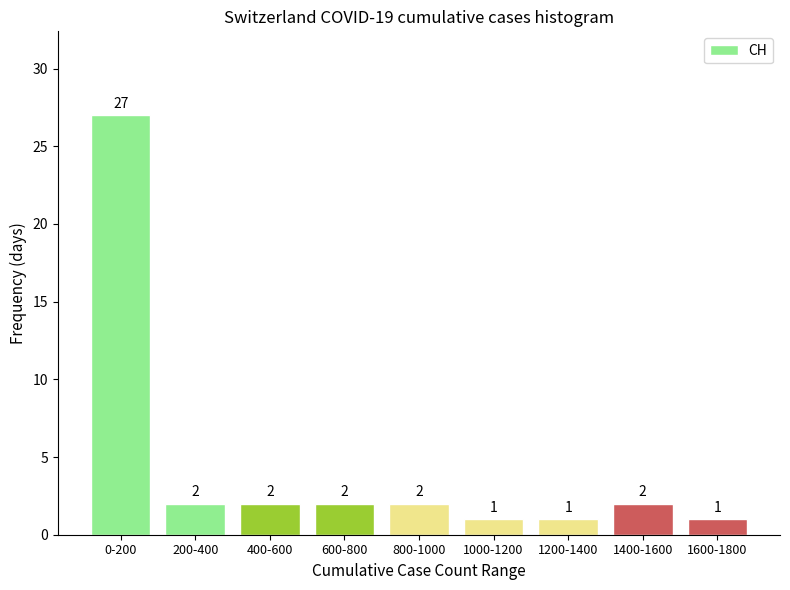

Reading right to left, list all the values displayed in this chart.

1600-1800=1	1400-1600=2	1200-1400=1	1000-1200=1	800-1000=2	600-800=2	400-600=2	200-400=2	0-200=27